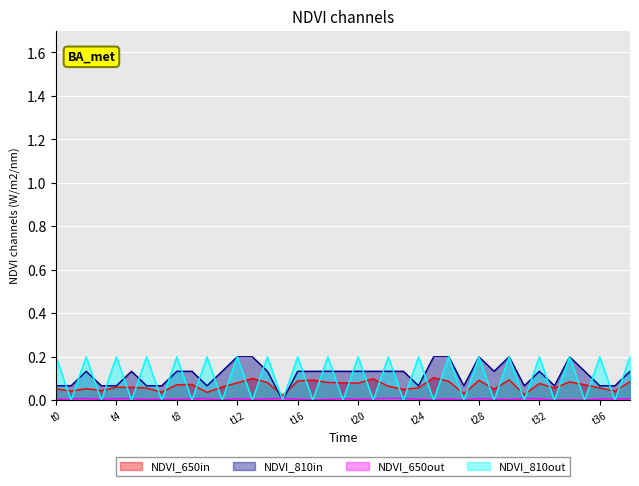

True or false: NDVI_810out has a value of 0.1 at t8.

False